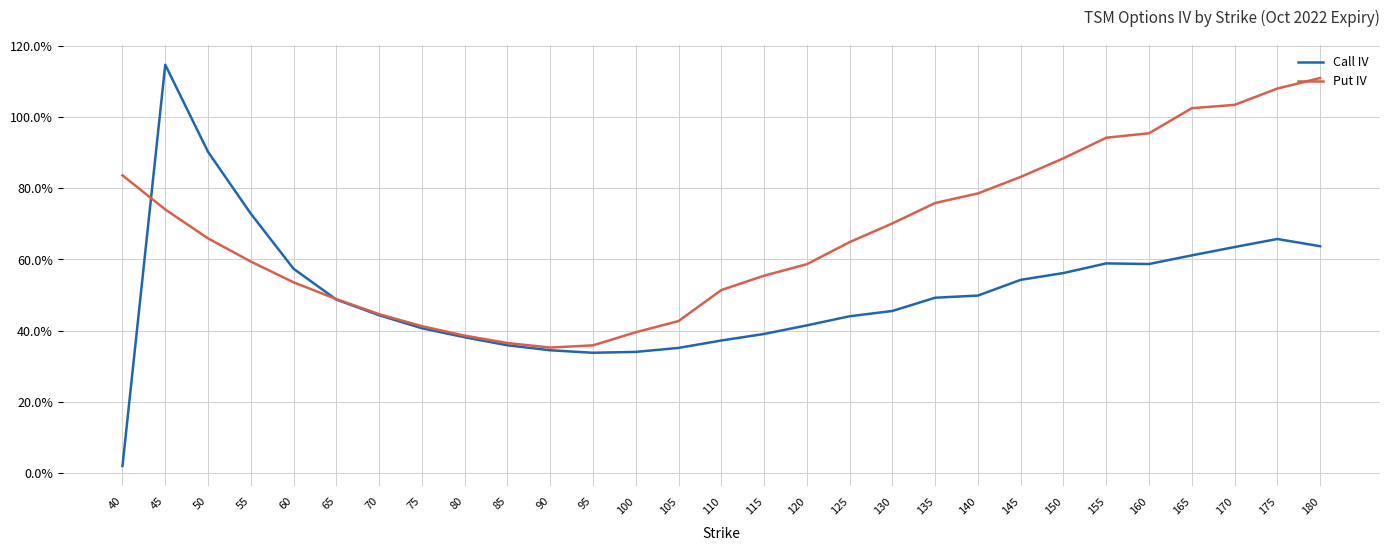

Rank the categories by Call IV value from lowest to highest.

40, 95, 100, 90, 105, 85, 110, 80, 115, 75, 120, 125, 70, 130, 65, 135, 140, 145, 150, 60, 160, 155, 165, 170, 180, 175, 55, 50, 45